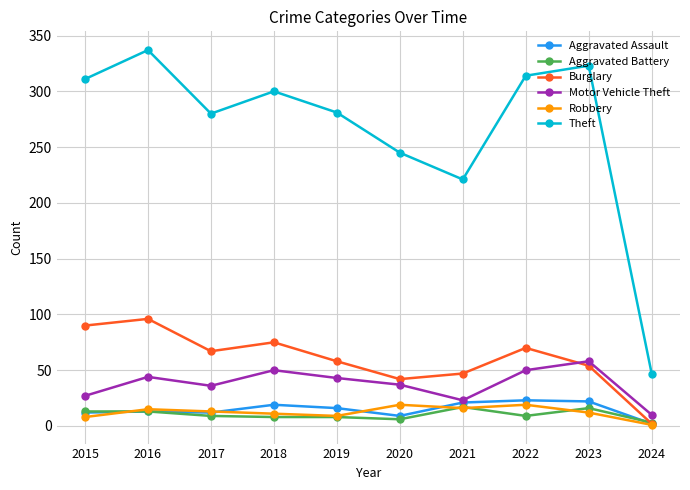

True or false: Robbery has a value of 29 at 2021.

False